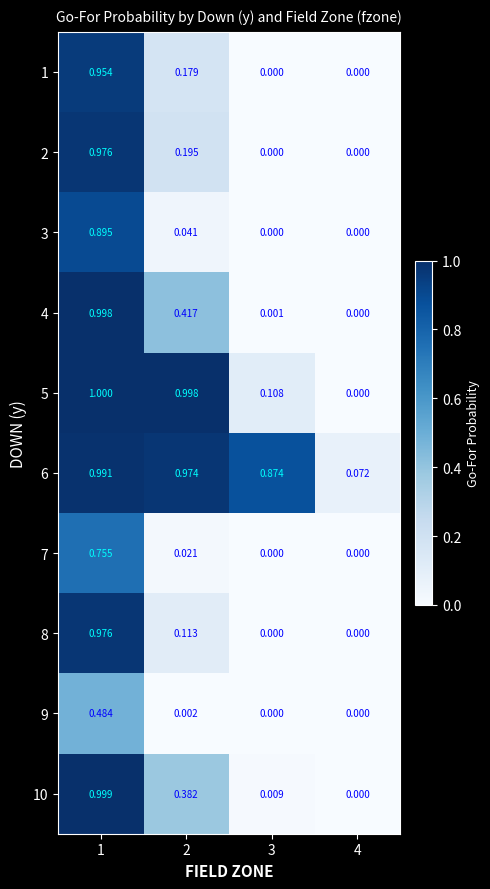

Is the value of 9 at 2 greater than the value of 5 at 3?

No